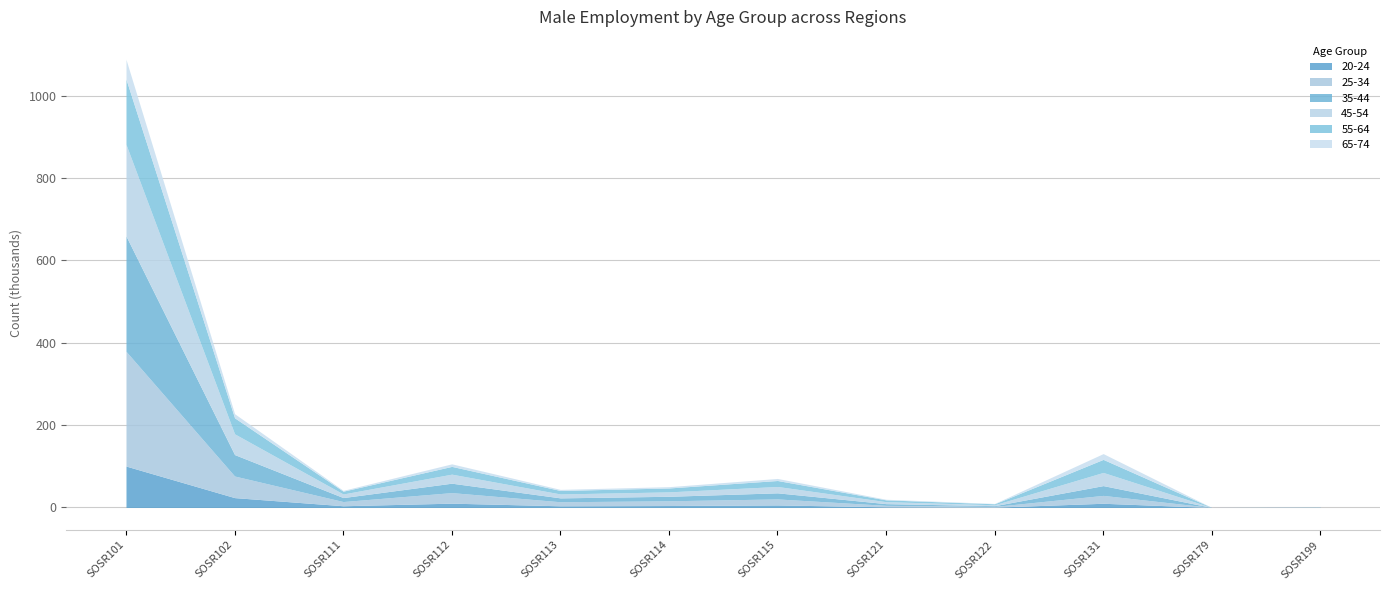

How many values in 20-24 are above zero?

11